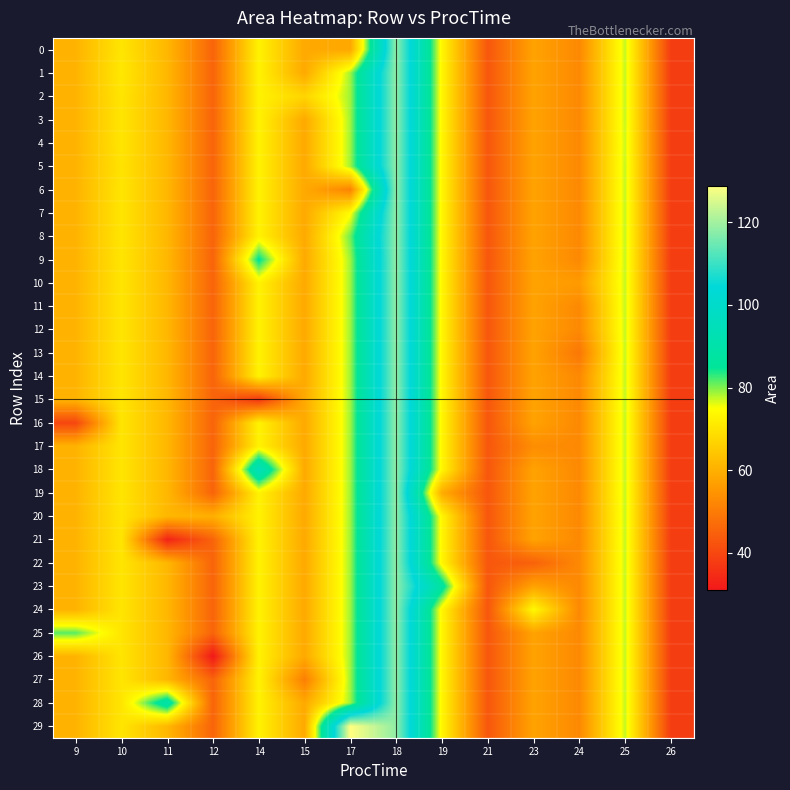

Which series has the widest spread of values?

29